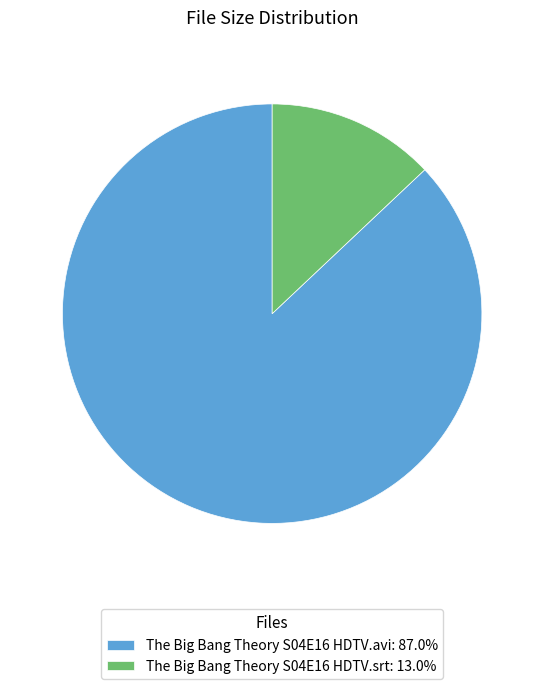

True or false: The Big Bang Theory S04E16 HDTV.srt accounts for 2% of the total.

False